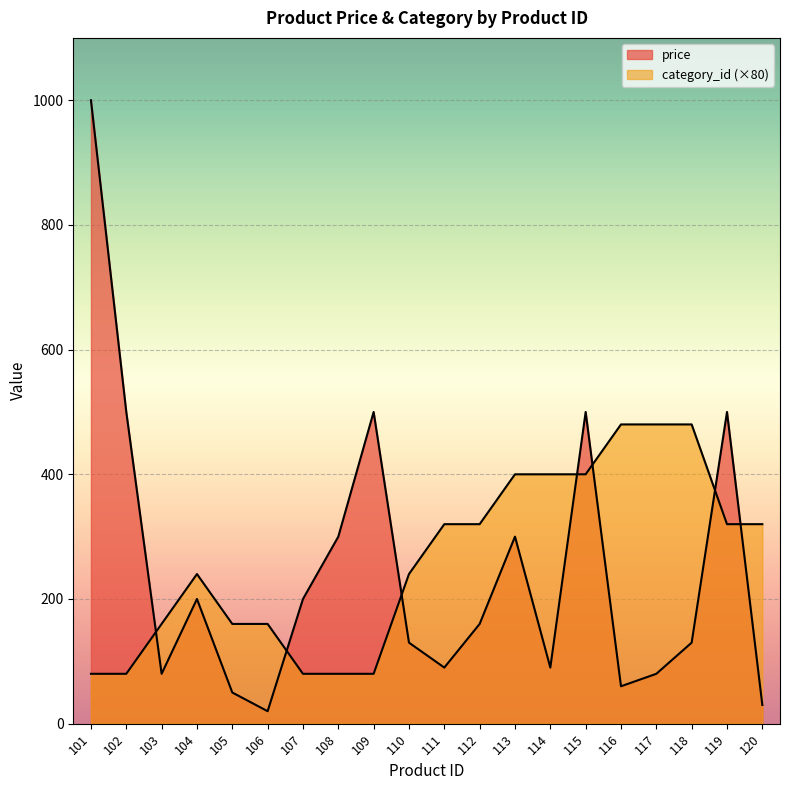

How many data points in price are less than 159?

10